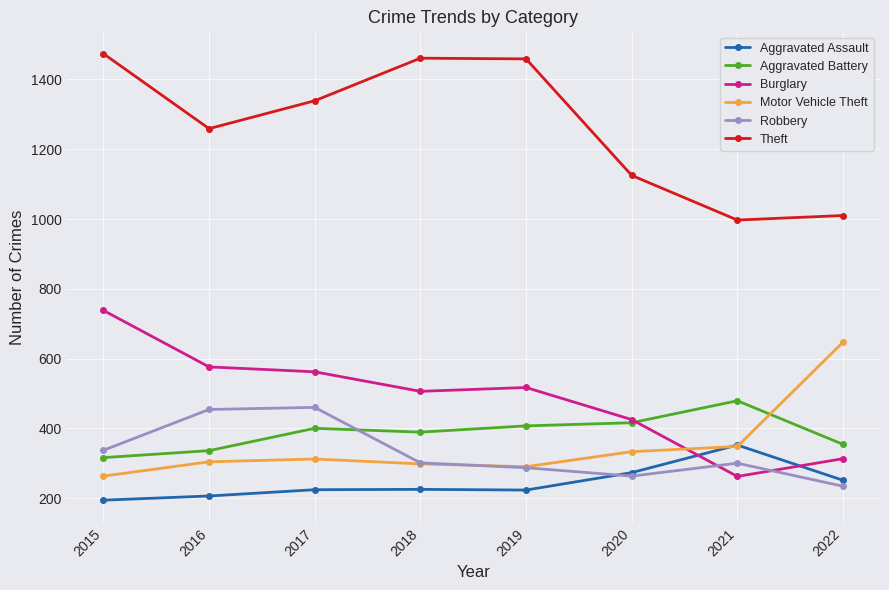

True or false: Burglary and Aggravated Battery intersect in this chart.

True